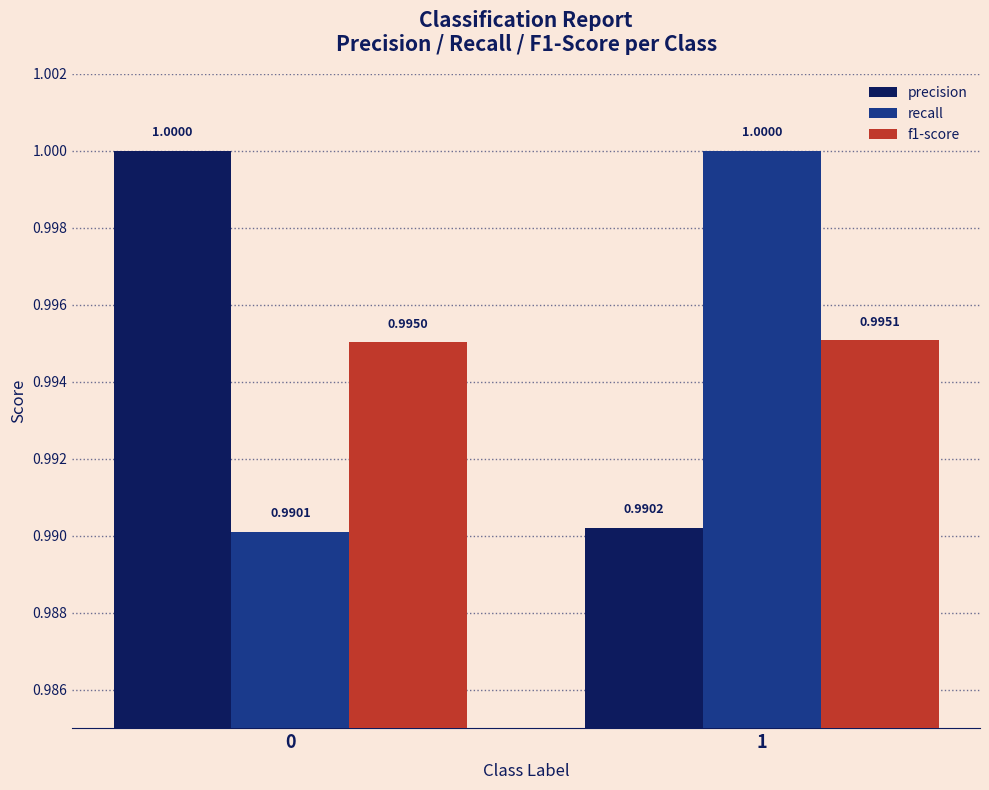

Reading left to right, list all the values displayed in this chart.

precision: 0=1.0	1=1.0
recall: 0=1.0	1=1.0
f1-score: 0=1.0	1=1.0